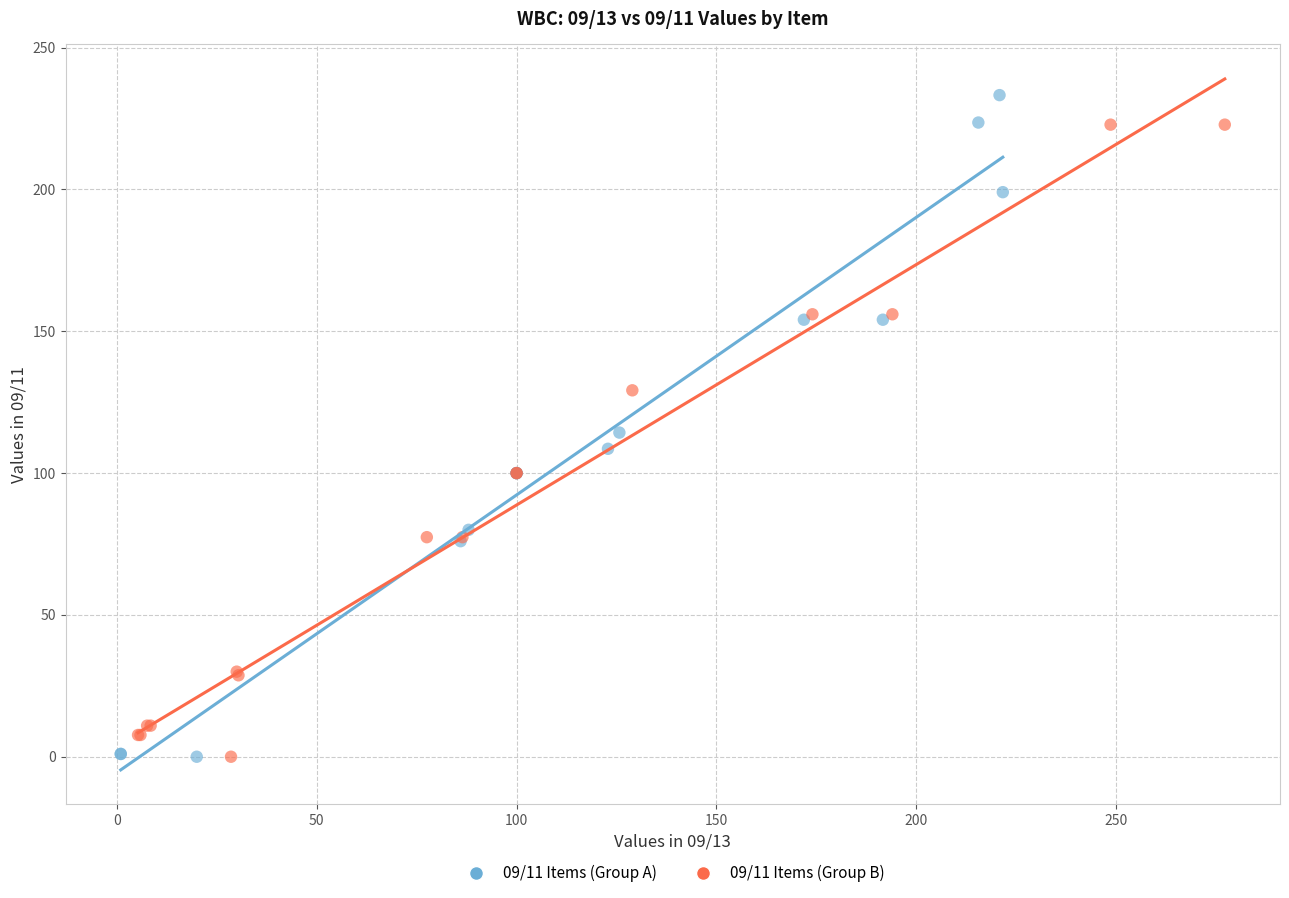

Which series has the widest spread of Y values?

09/11 Items (Group A)